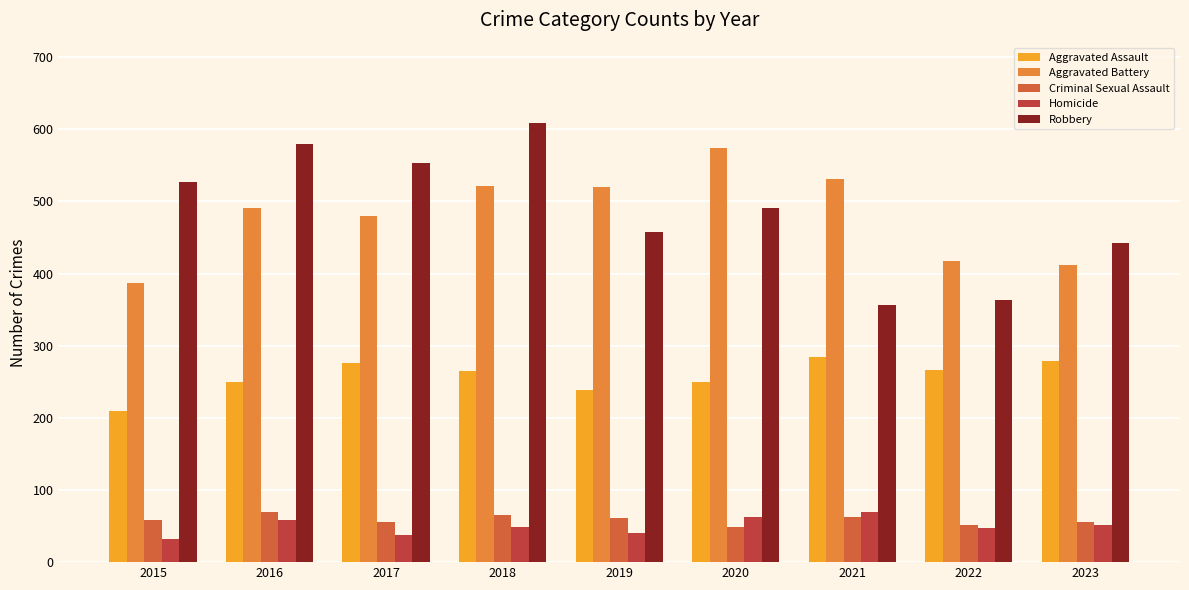

Does the chart contain stacked bars?

No